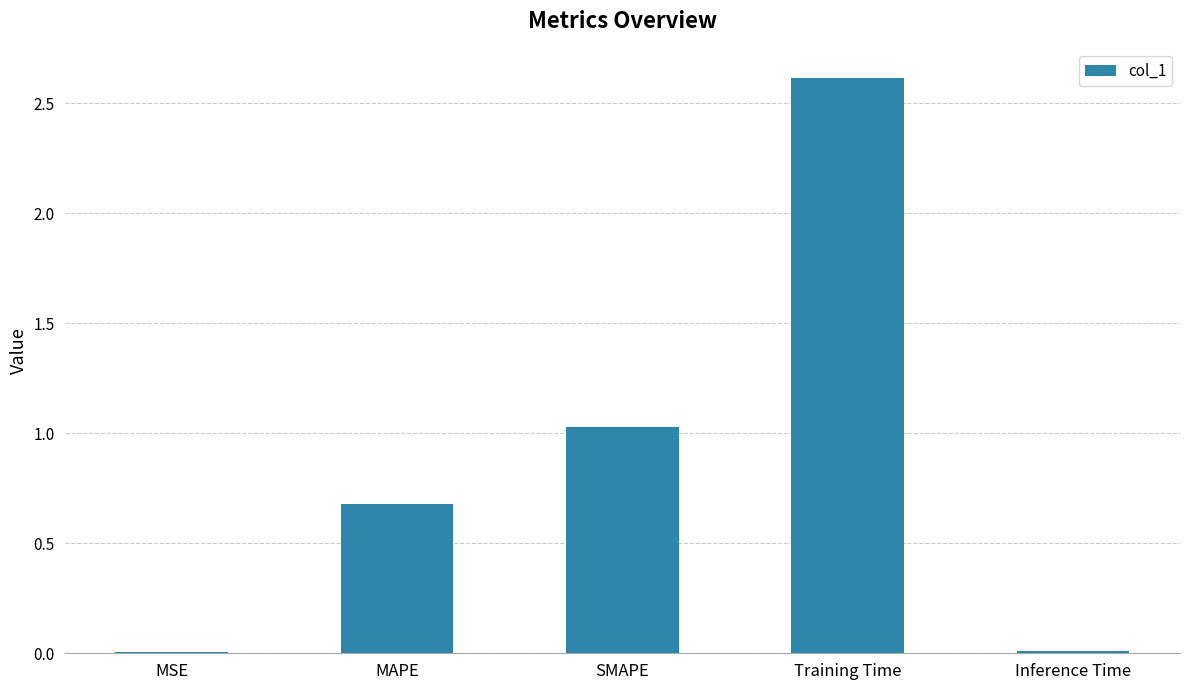

Is it true that the value at Training Time is 2.6?

True